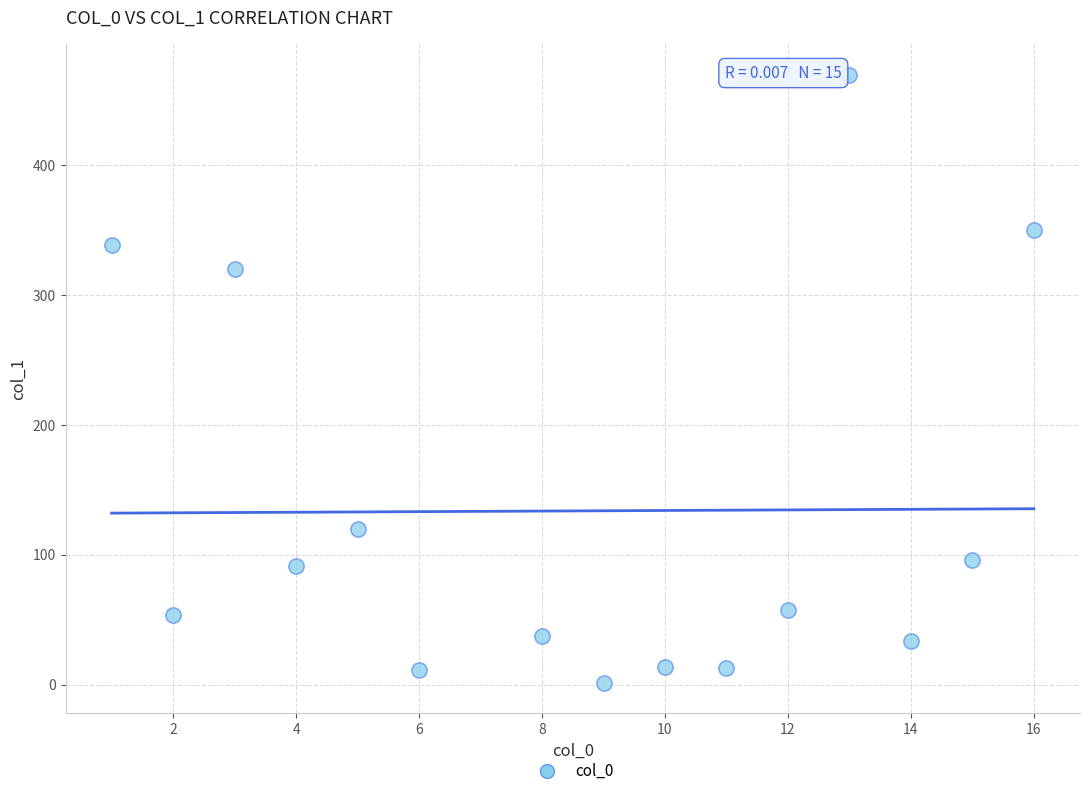

What is the range of X values (max minus min)?

15.0